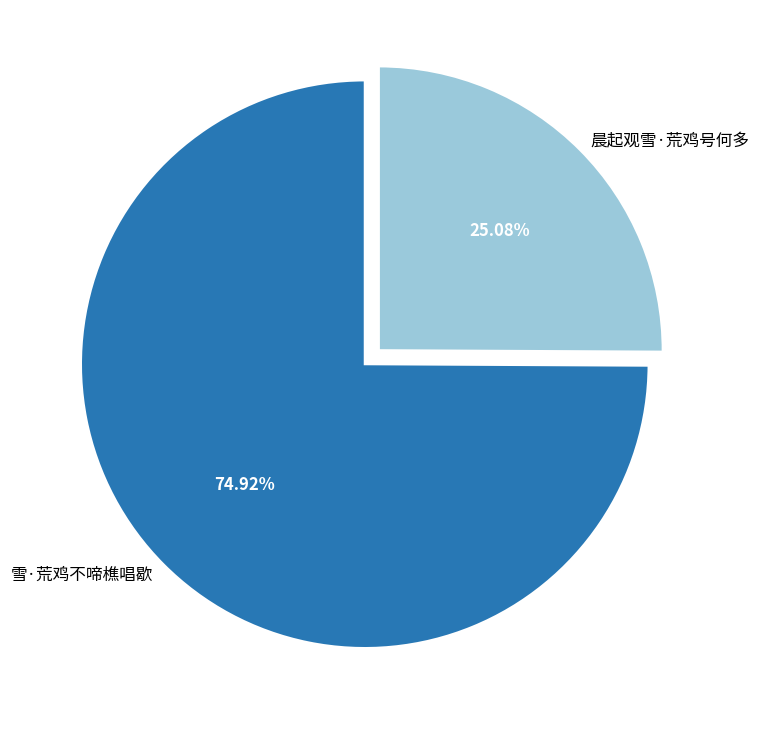

To the nearest percent, what is the average slice percentage?

50%